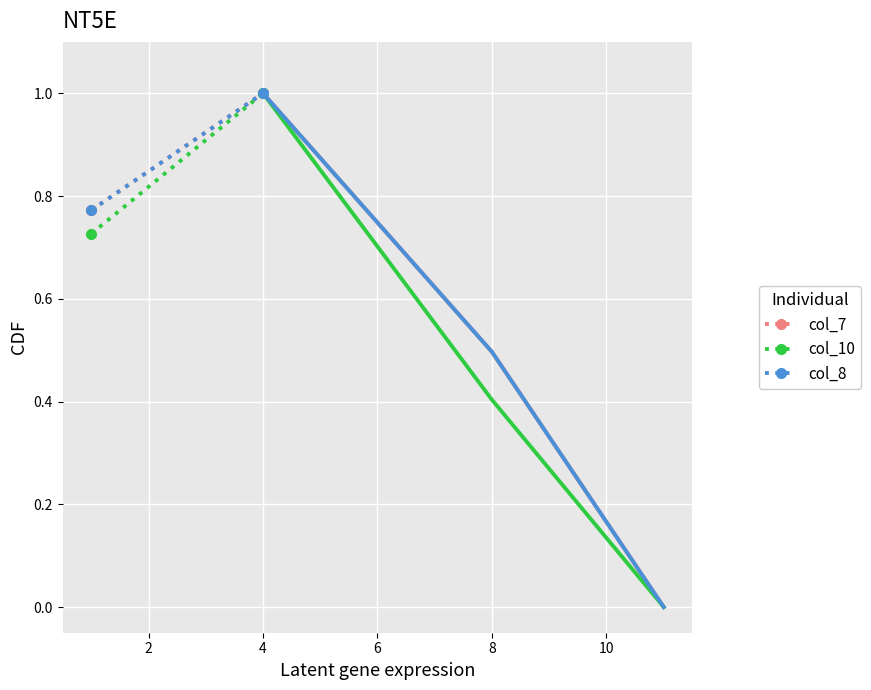

The col_8 series shows 0.5 at 4. True or false?

False